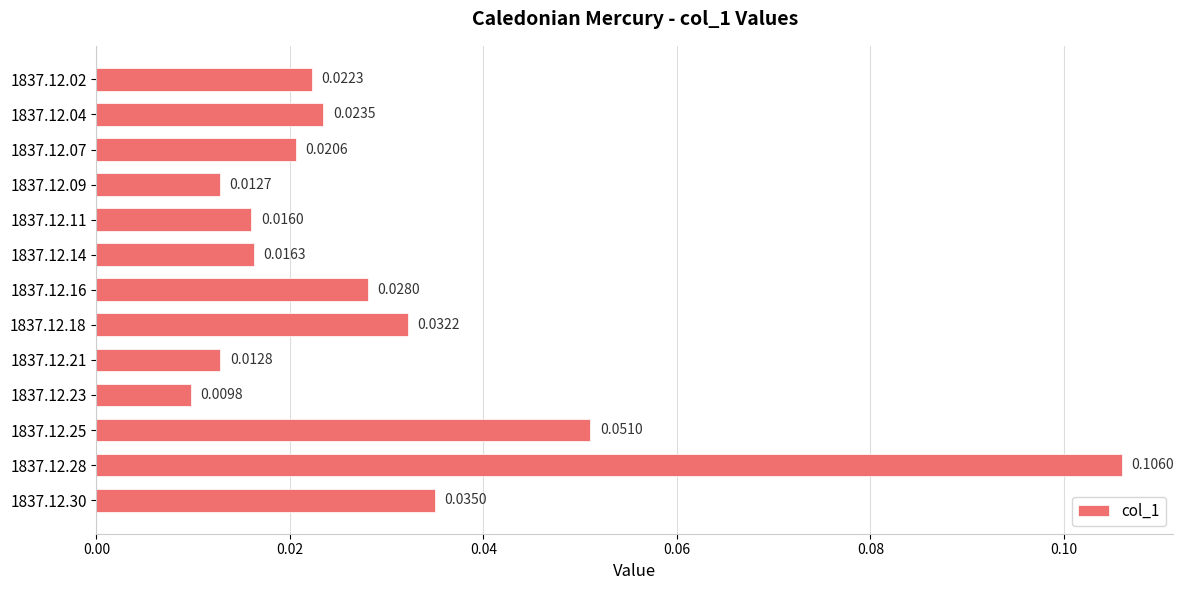

Does the chart contain stacked bars?

No